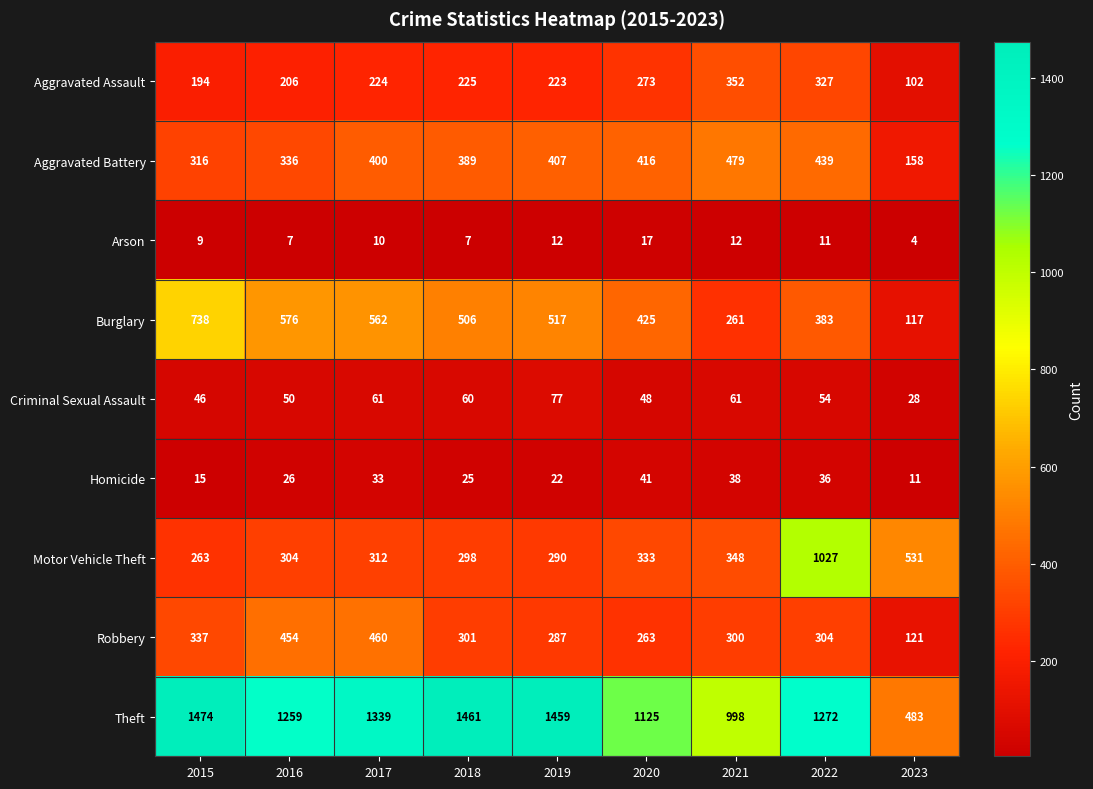

Which series has the largest total across all categories?

Theft